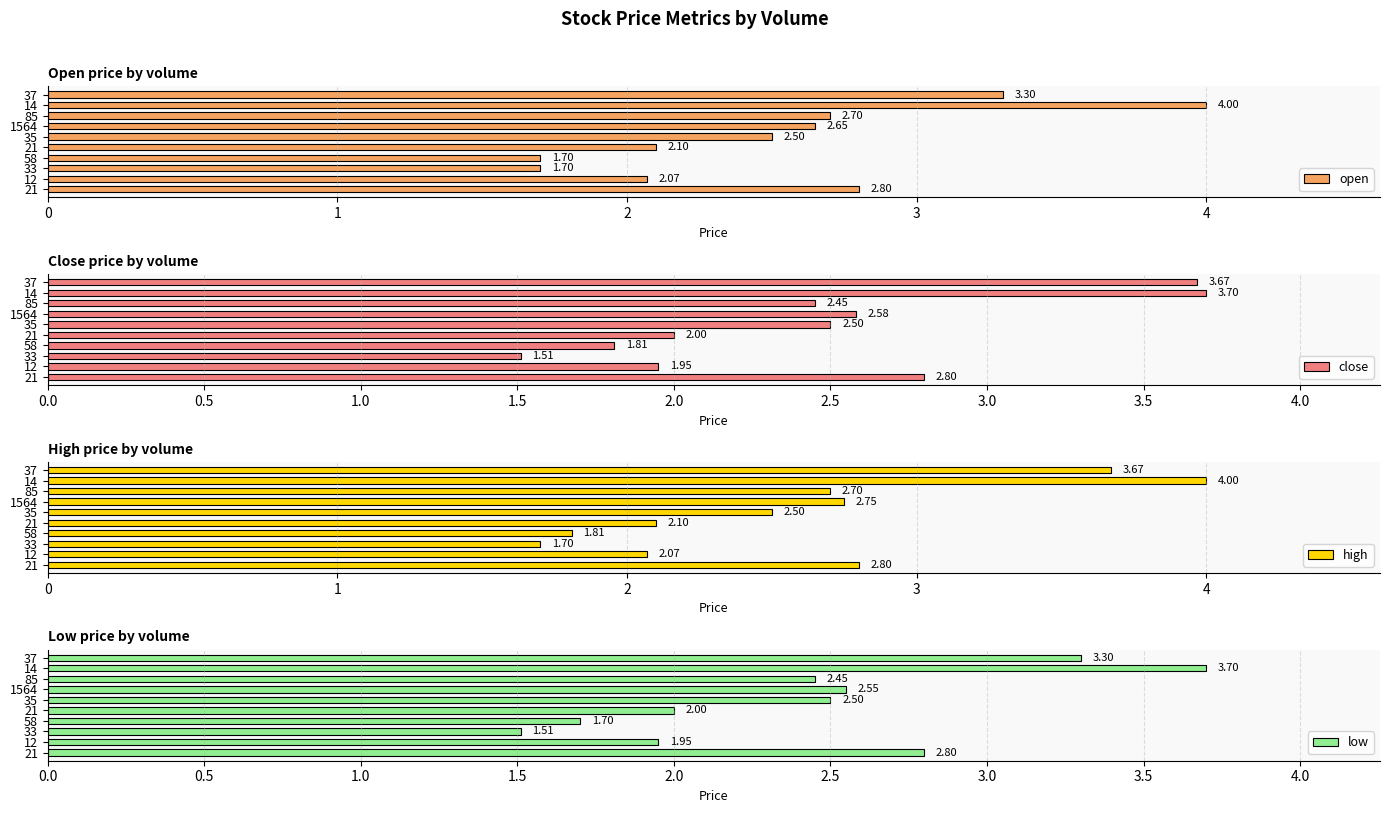

Is the value of open at 58 greater than the value of close at 37?

No